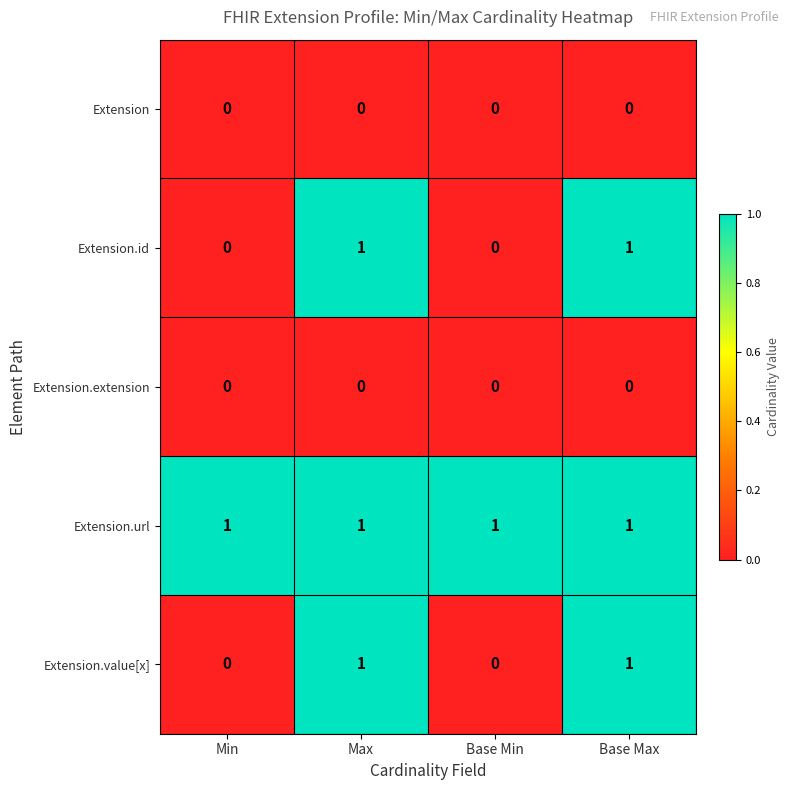

At how many categories does at least one series exceed 0?

4